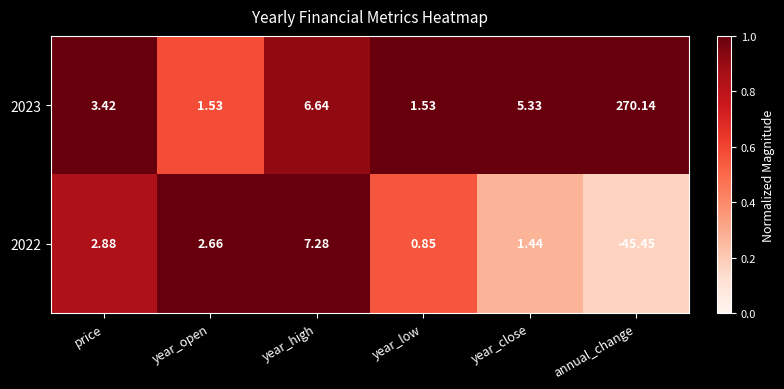

Where does the 2022 series first go above 2?

price